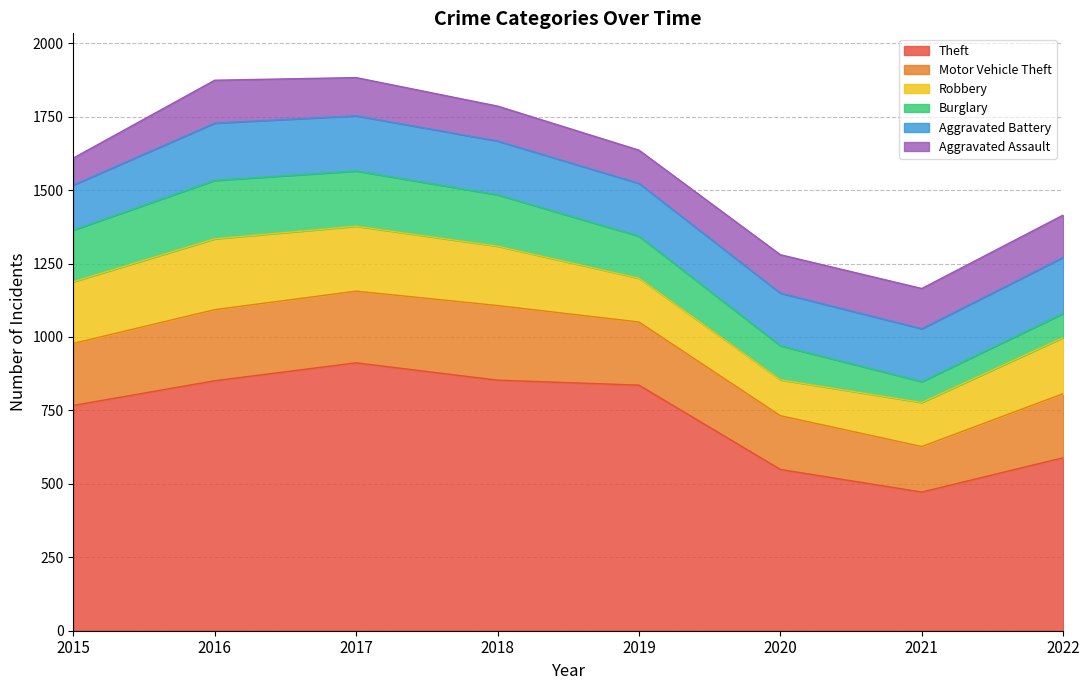

What is the average value of the Aggravated Battery series?

181